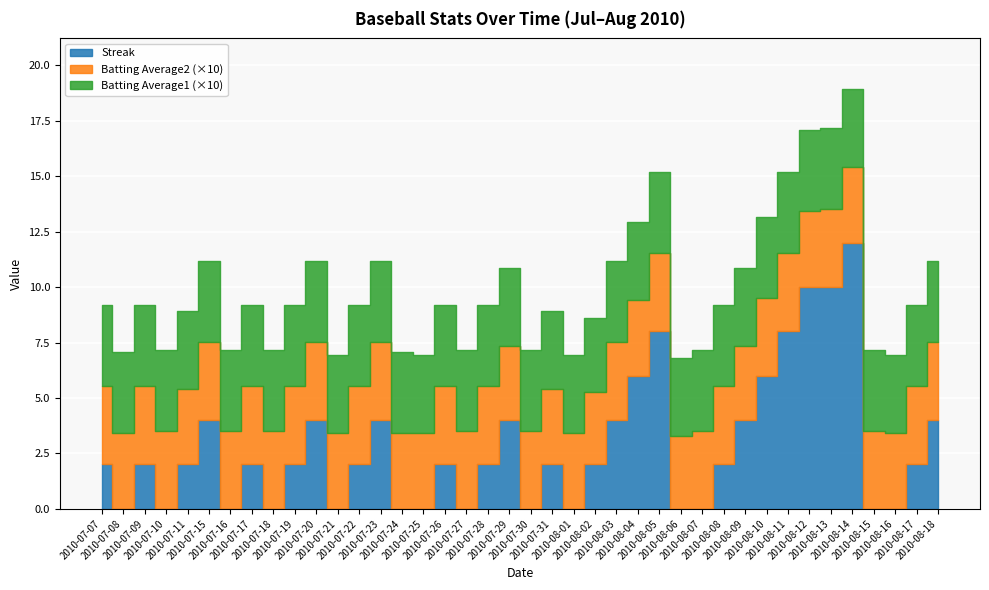

Is it true that Batting Average1 equals 0.4 at 2010-08-01?

True